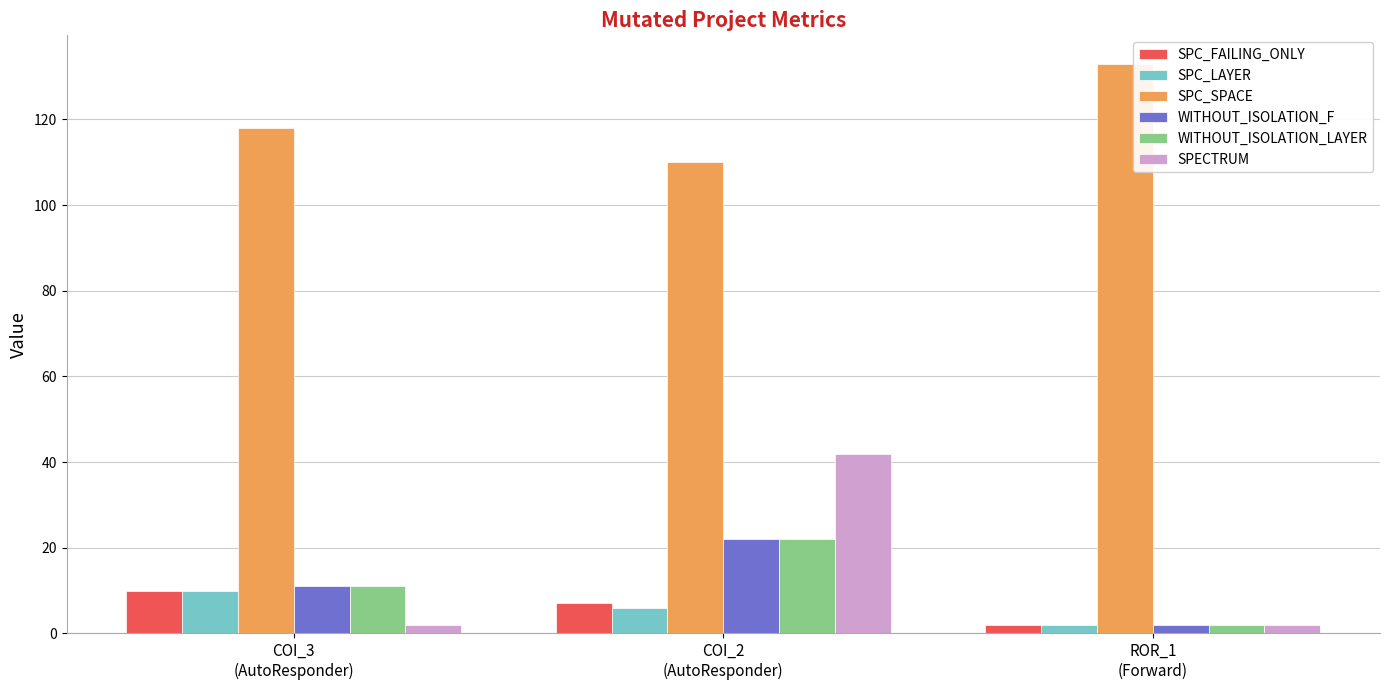

Which series changed the most between COI_3
(AutoResponder) and ROR_1
(Forward)?

SPC_SPACE